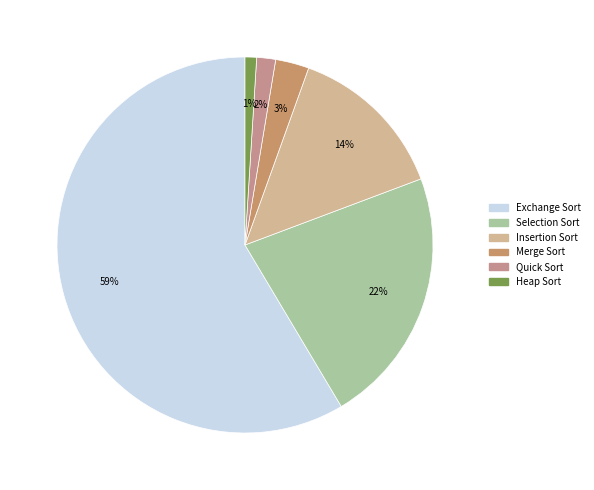

Does Quick Sort represent more than half of the total?

No